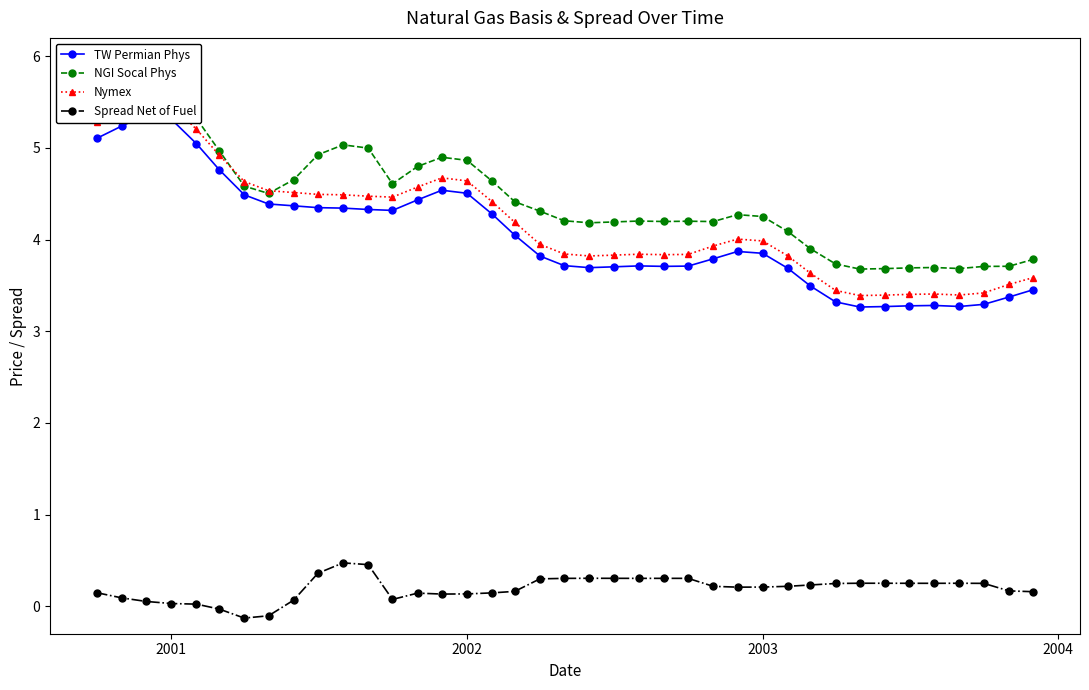

True or false: Spread Net of Fuel has a value of 0.2 at 2003.

True